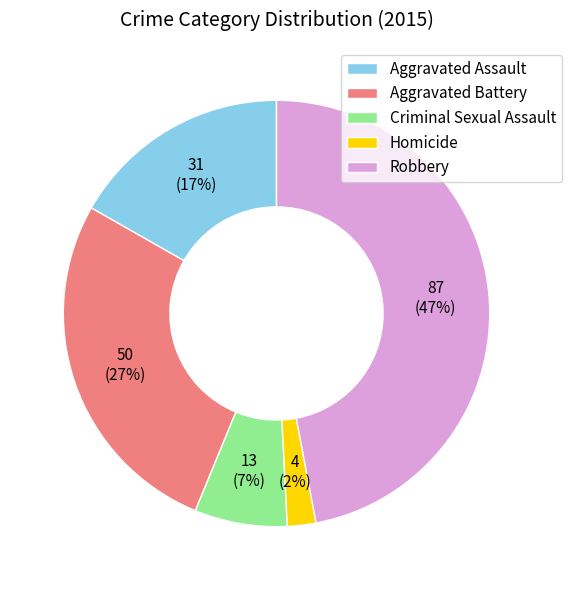

Does Aggravated Battery account for over 50% of the chart?

No